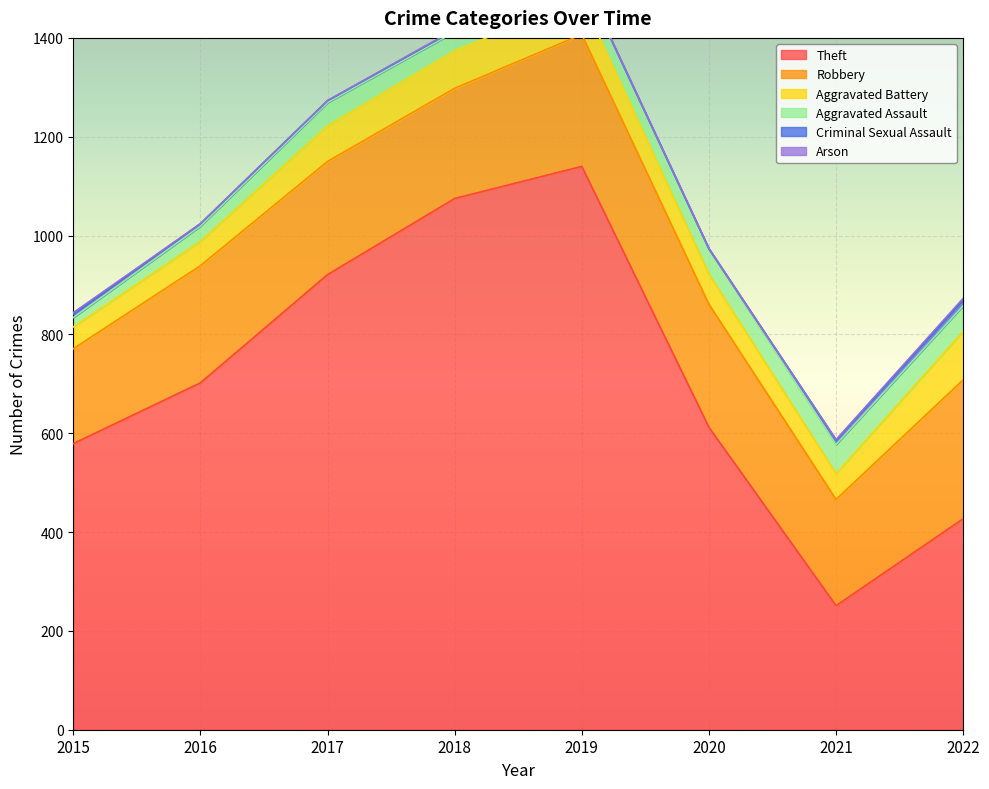

Reading right to left, what are all the values shown in this chart?

Theft: 427	251	612	1140	1075	921	702	579
Robbery: 281	215	249	267	223	229	237	192
Aggravated Battery: 98	52	61	71	76	72	49	44
Aggravated Assault: 52	59	51	43	38	47	31	19
Criminal Sexual Assault: 12	9	0	3	4	4	5	7
Arson: 3	1	1	1	1	0	0	3